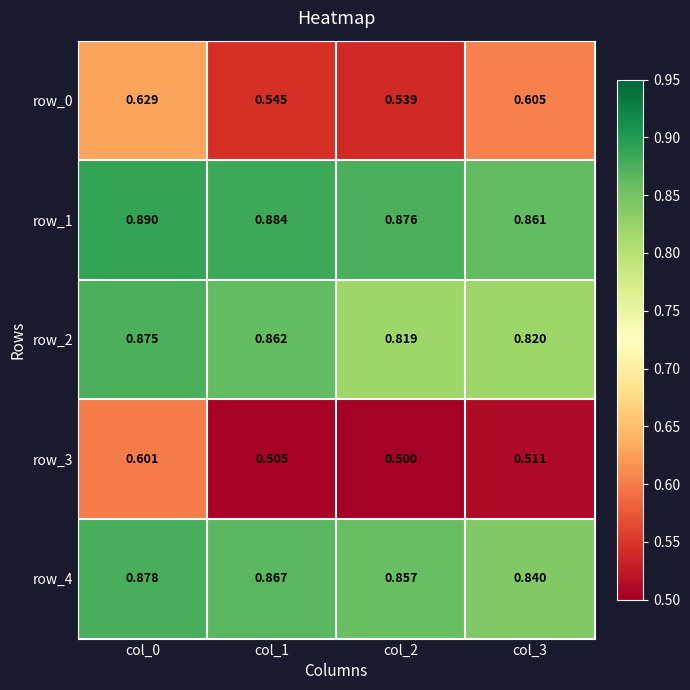

At which category does the chart reach its peak across all series?

col_0